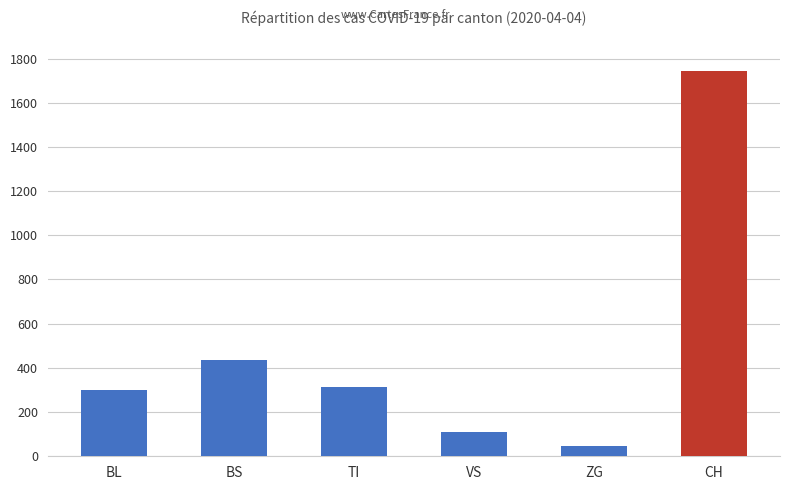

What is the average value?

491